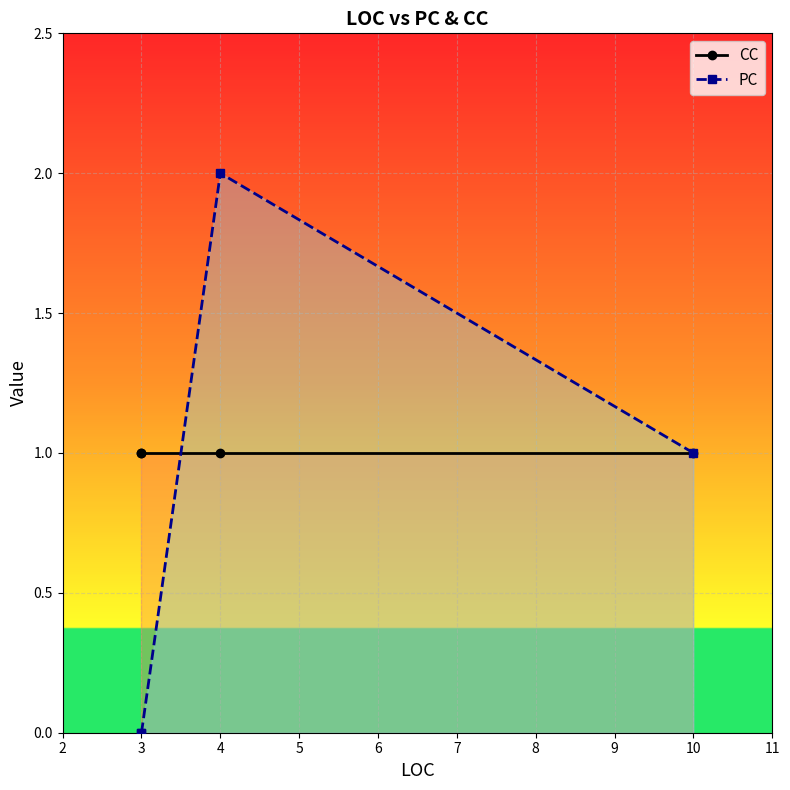

At how many categories does at least one series exceed 1?

1